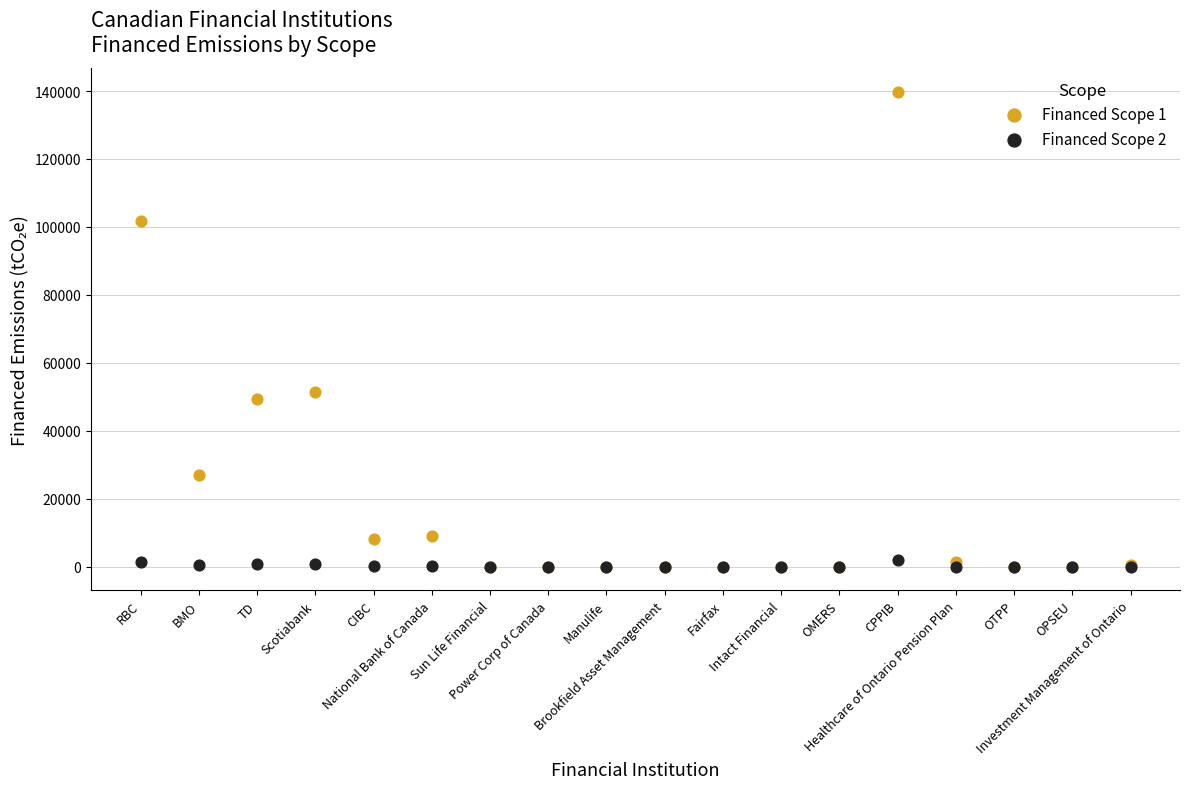

Which series reaches the maximum Y coordinate?

Financed Scope 1